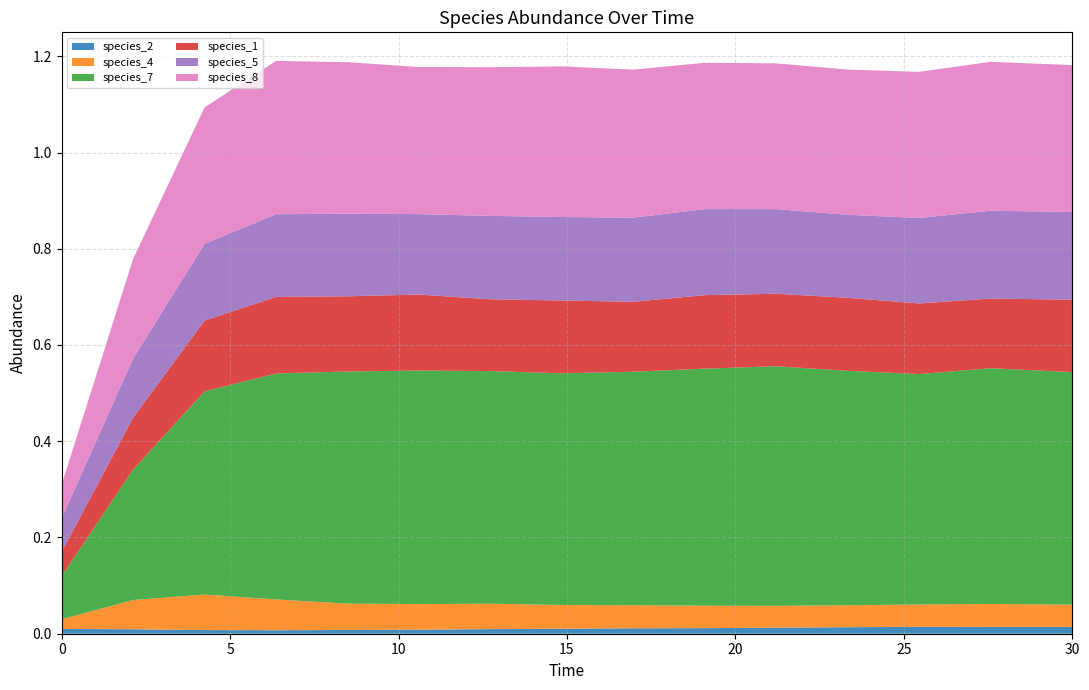

Reading left to right, extract all data points from this chart.

species_2: 0.0=0.0	2.121212121212121=0.0	4.242424242424242=0.0	6.363636363636364=0.0	8.484848484848484=0.0	10.606060606060606=0.0	12.727272727272728=0.0	14.84848484848485=0.0	16.96969696969697=0.0	19.09090909090909=0.0	21.21212121212121=0.0	23.333333333333336=0.0	25.454545454545457=0.0	27.575757575757574=0.0	30.0=0.0
species_4: 0.0=0.0	2.121212121212121=0.1	4.242424242424242=0.1	6.363636363636364=0.1	8.484848484848484=0.1	10.606060606060606=0.1	12.727272727272728=0.1	14.84848484848485=0.0	16.96969696969697=0.0	19.09090909090909=0.0	21.21212121212121=0.0	23.333333333333336=0.0	25.454545454545457=0.0	27.575757575757574=0.0	30.0=0.0
species_7: 0.0=0.1	2.121212121212121=0.3	4.242424242424242=0.4	6.363636363636364=0.5	8.484848484848484=0.5	10.606060606060606=0.5	12.727272727272728=0.5	14.84848484848485=0.5	16.96969696969697=0.5	19.09090909090909=0.5	21.21212121212121=0.5	23.333333333333336=0.5	25.454545454545457=0.5	27.575757575757574=0.5	30.0=0.5
species_1: 0.0=0.1	2.121212121212121=0.1	4.242424242424242=0.1	6.363636363636364=0.2	8.484848484848484=0.2	10.606060606060606=0.2	12.727272727272728=0.1	14.84848484848485=0.2	16.96969696969697=0.1	19.09090909090909=0.2	21.21212121212121=0.2	23.333333333333336=0.2	25.454545454545457=0.1	27.575757575757574=0.1	30.0=0.2
species_5: 0.0=0.1	2.121212121212121=0.1	4.242424242424242=0.2	6.363636363636364=0.2	8.484848484848484=0.2	10.606060606060606=0.2	12.727272727272728=0.2	14.84848484848485=0.2	16.96969696969697=0.2	19.09090909090909=0.2	21.21212121212121=0.2	23.333333333333336=0.2	25.454545454545457=0.2	27.575757575757574=0.2	30.0=0.2
species_8: 0.0=0.1	2.121212121212121=0.2	4.242424242424242=0.3	6.363636363636364=0.3	8.484848484848484=0.3	10.606060606060606=0.3	12.727272727272728=0.3	14.84848484848485=0.3	16.96969696969697=0.3	19.09090909090909=0.3	21.21212121212121=0.3	23.333333333333336=0.3	25.454545454545457=0.3	27.575757575757574=0.3	30.0=0.3